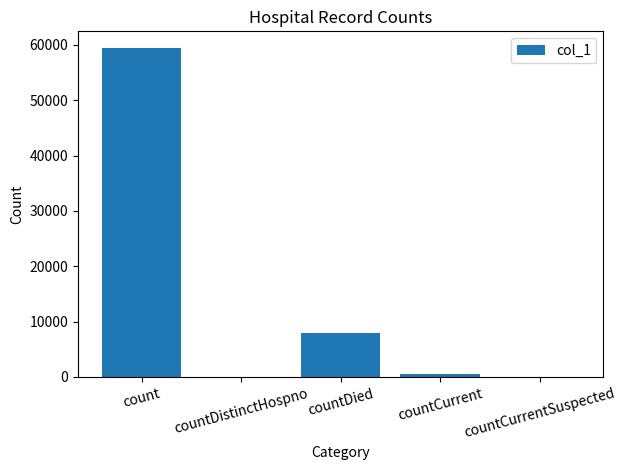

What is the sum of all values?

67830